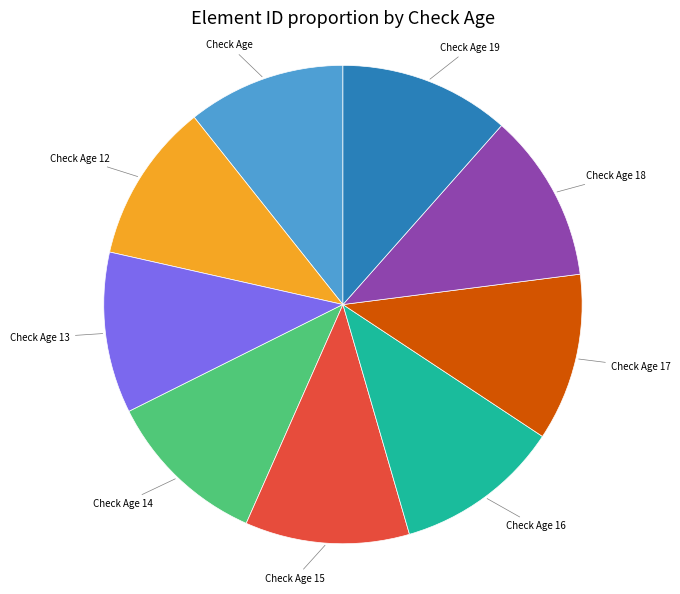

Does any single category account for the majority?

No